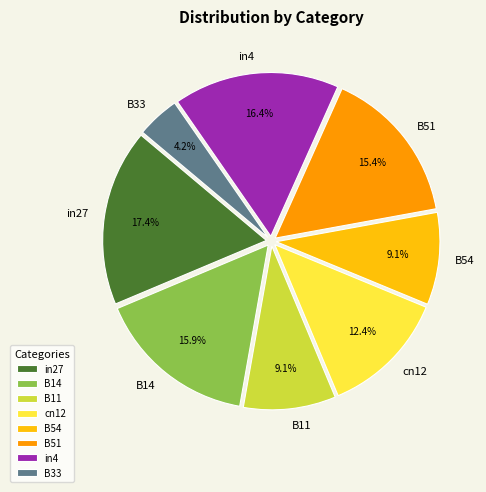

Which has a higher value, cn12 or B51?

B51